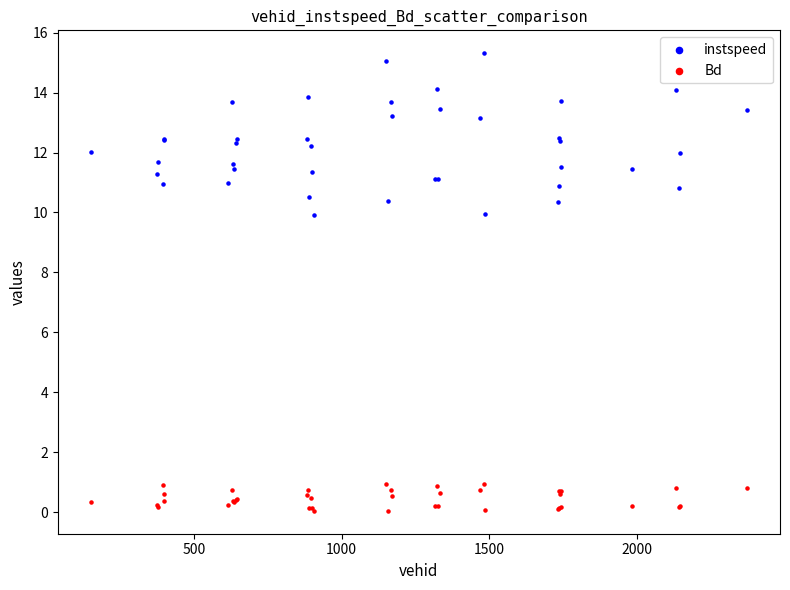

Which series reaches the minimum Y coordinate?

Bd